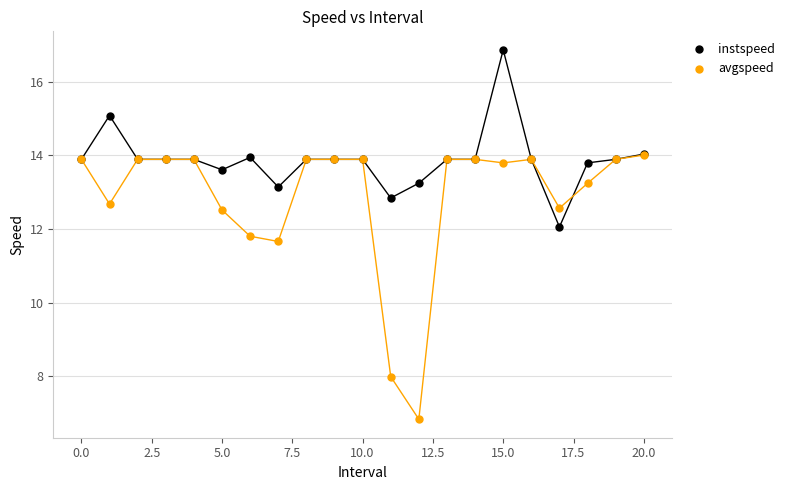

Which series reaches the minimum Y coordinate?

avgspeed